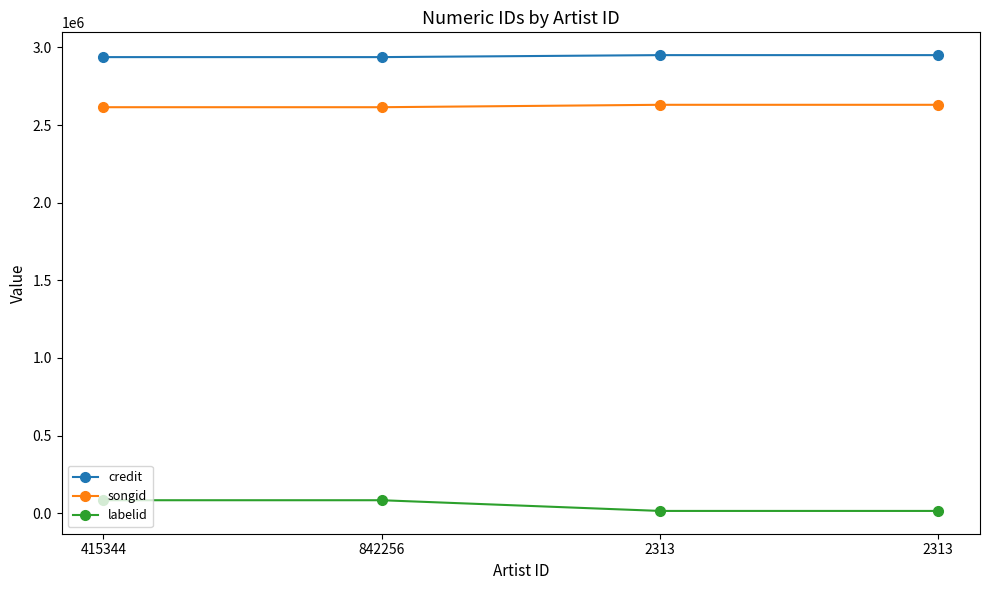

How many credit values are between 2937365 and 2950177?

4